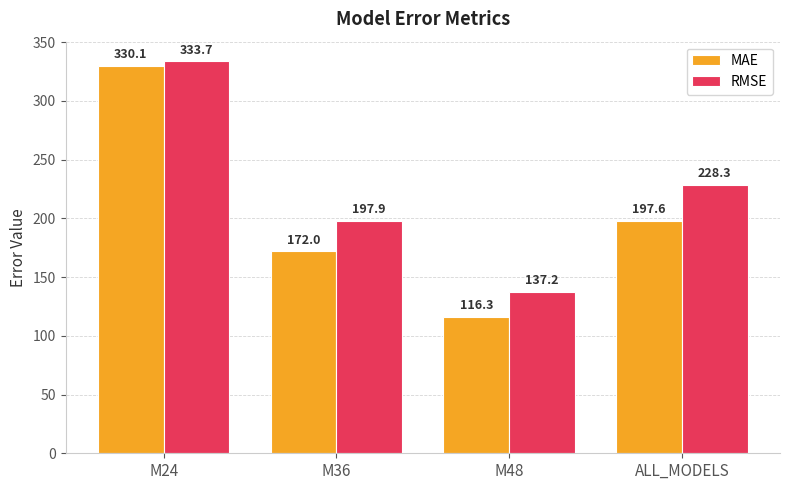

At which label is MAE closest to 223?

ALL_MODELS